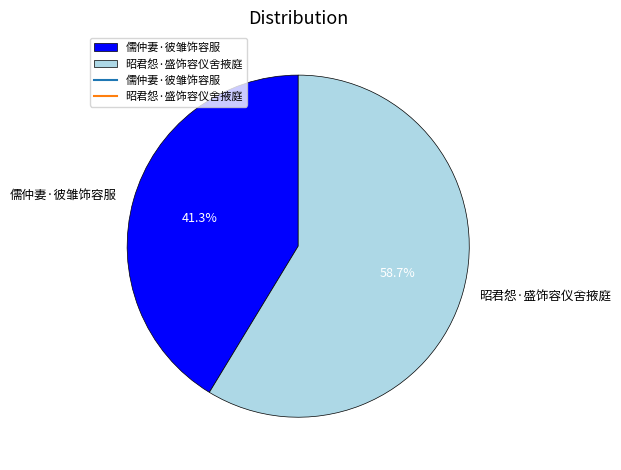

Count the number of slices in the pie.

2